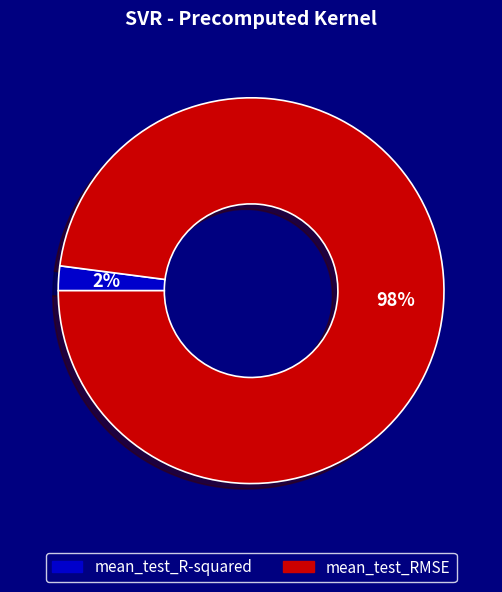

Which slice is the smallest?

mean_test_R-squared